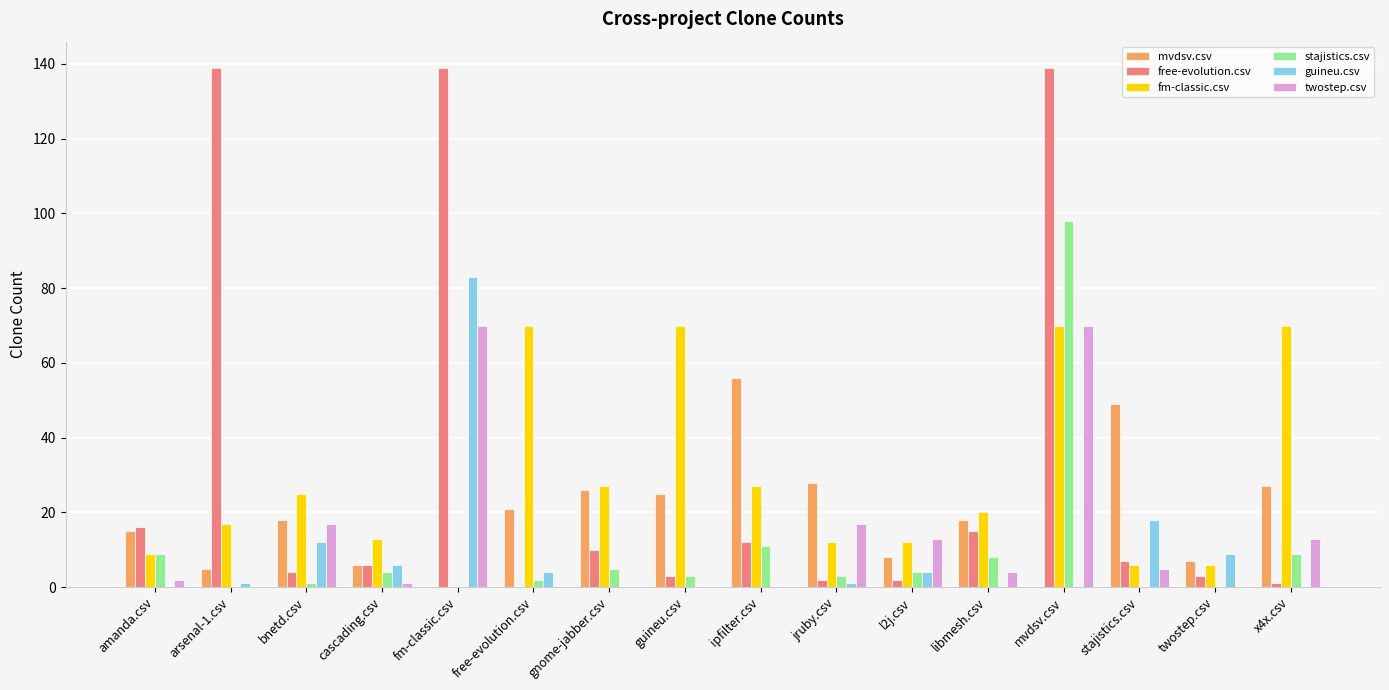

Where does the twostep.csv series first go above 4?

bnetd.csv